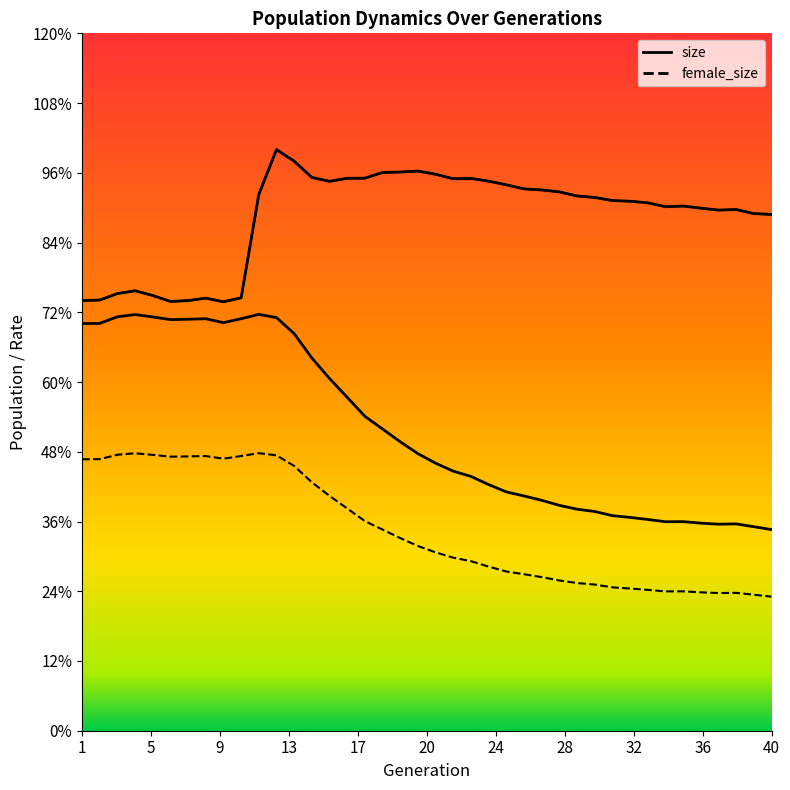

Rank the series by their maximum value, from lowest to highest.

female_size, size